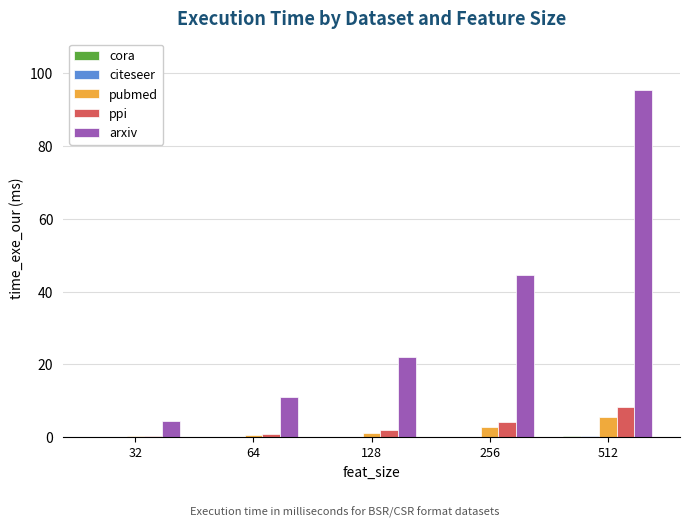

True or false: arxiv has a value of 26.7 at 256.

False